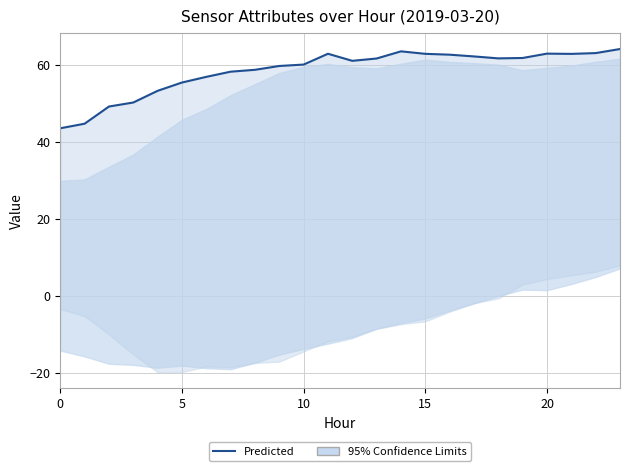

What is the change in value from 12 to 23?

+3.1